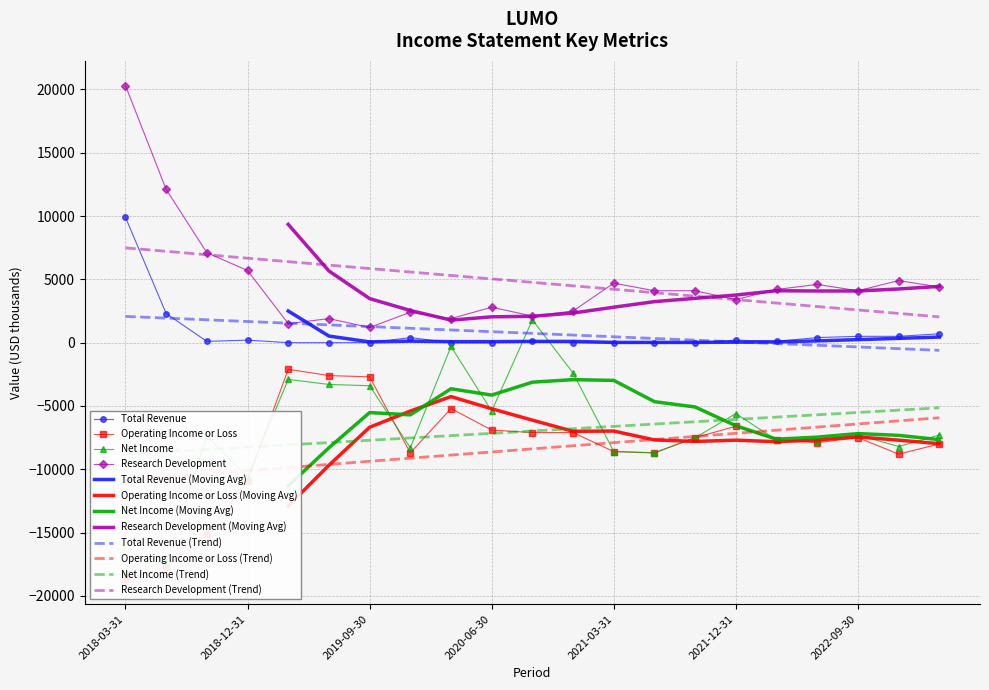

List the labels in order of Total Revenue value, largest first.

2018-03-31, 2018-06-30, 2023-03-31, 2022-09-30, 2022-12-31, 2019-12-31, 2022-06-30, 2018-12-31, 2021-12-31, 2018-09-30, 2020-09-30, 2022-03-31, 2019-03-31, 2019-06-30, 2019-09-30, 2020-03-31, 2020-06-30, 2020-12-31, 2021-03-31, 2021-06-30, 2021-09-30